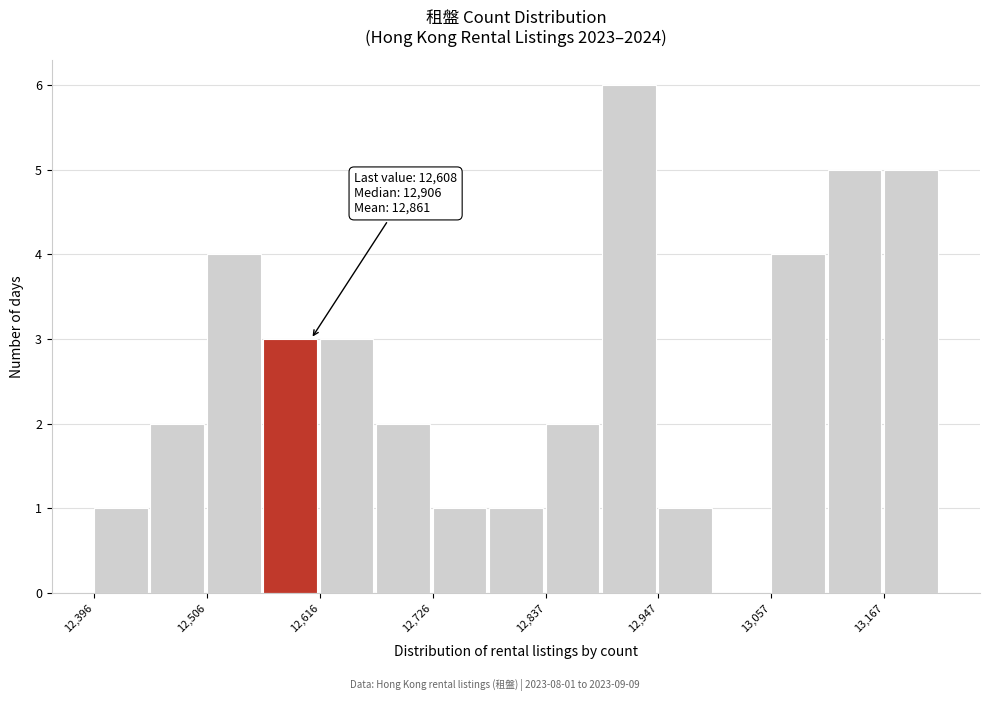

Around what value on the x-axis is the tallest bar? Give the approximate position of its centre, as read against the axis.

12920